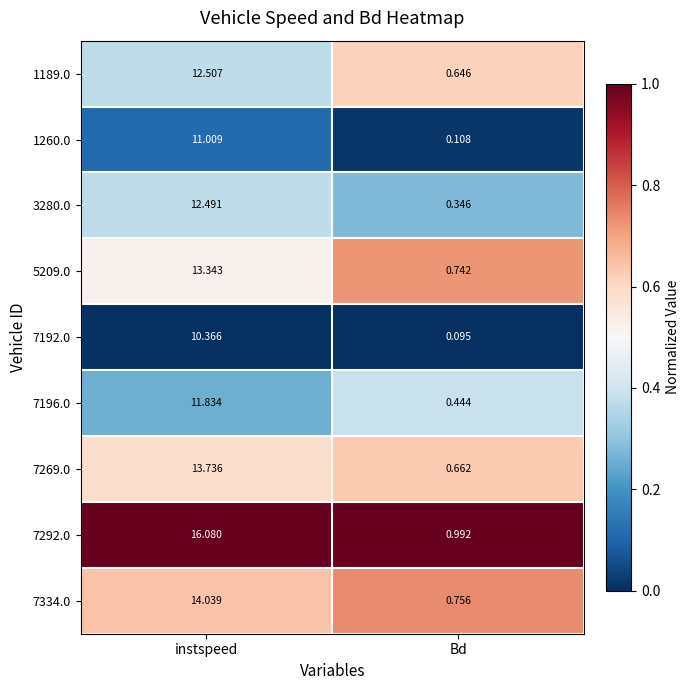

At which label is 7292.0 closest to 8?

Bd